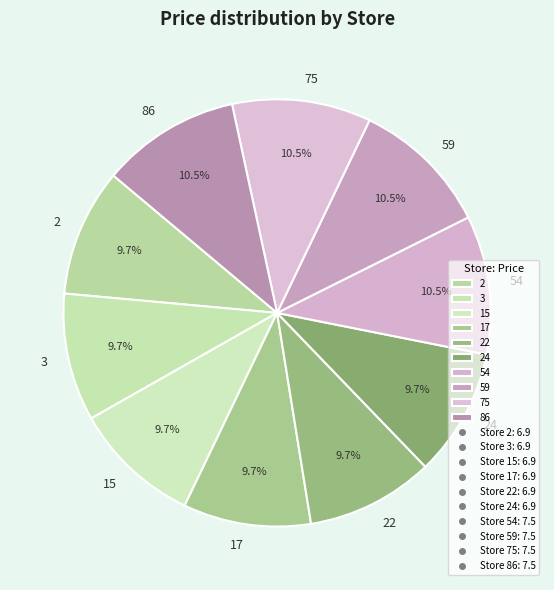

Is there a majority slice in this chart?

No